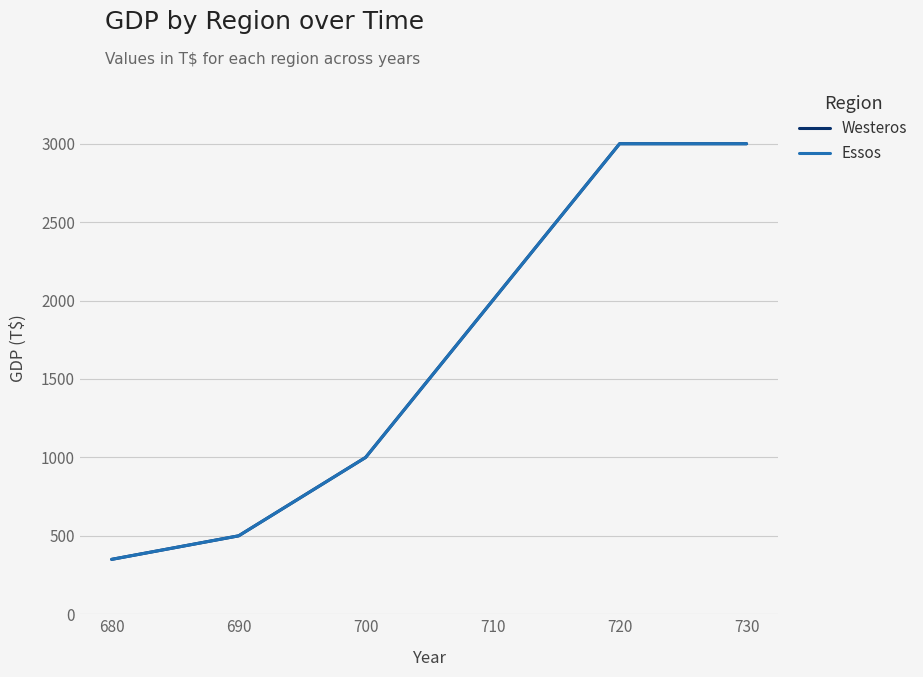

Is this an area chart (filled region under the line)?

No